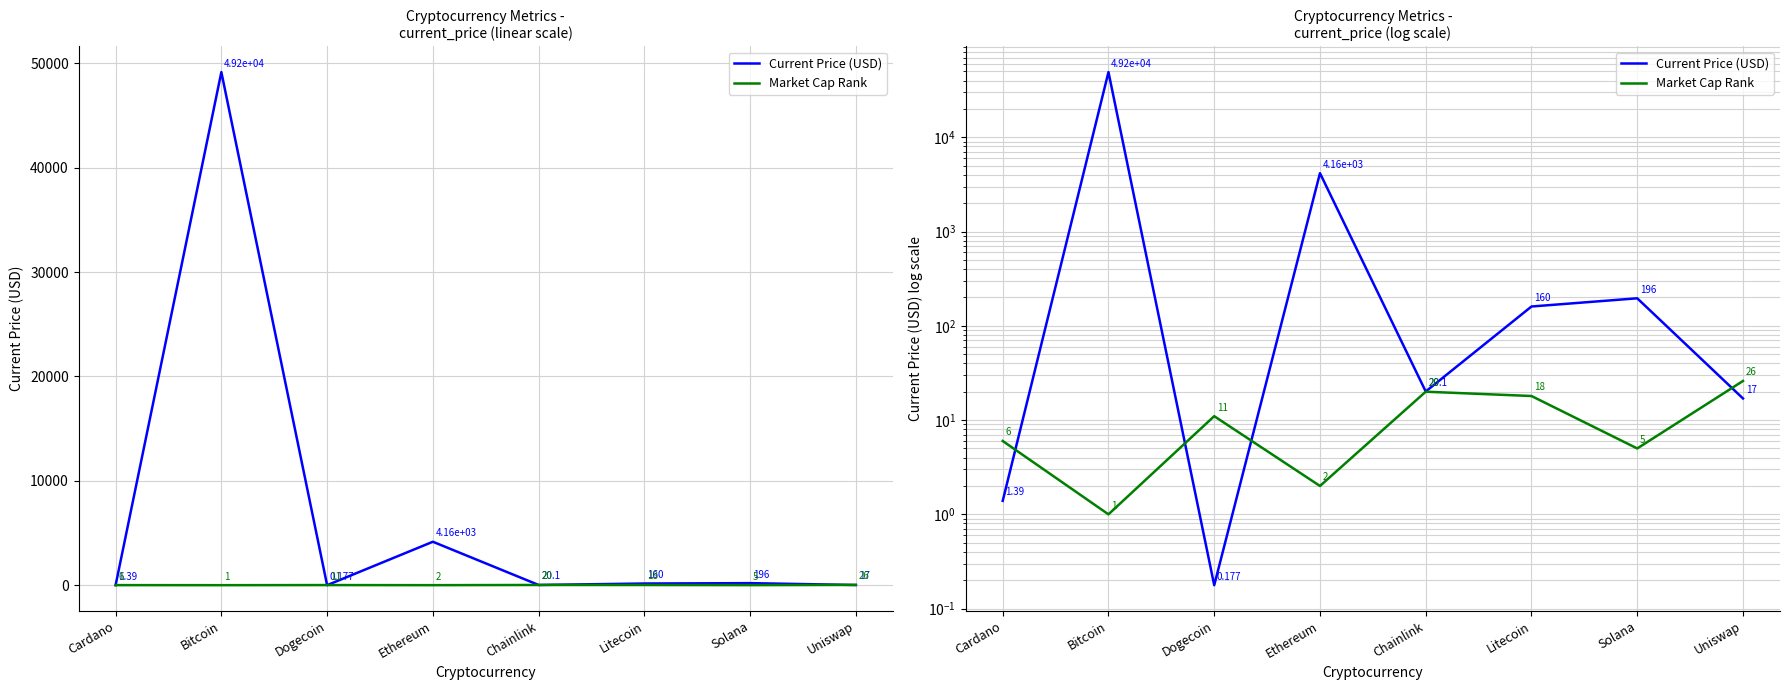

What is the highest value of the Current Price (USD) series?

49173.0